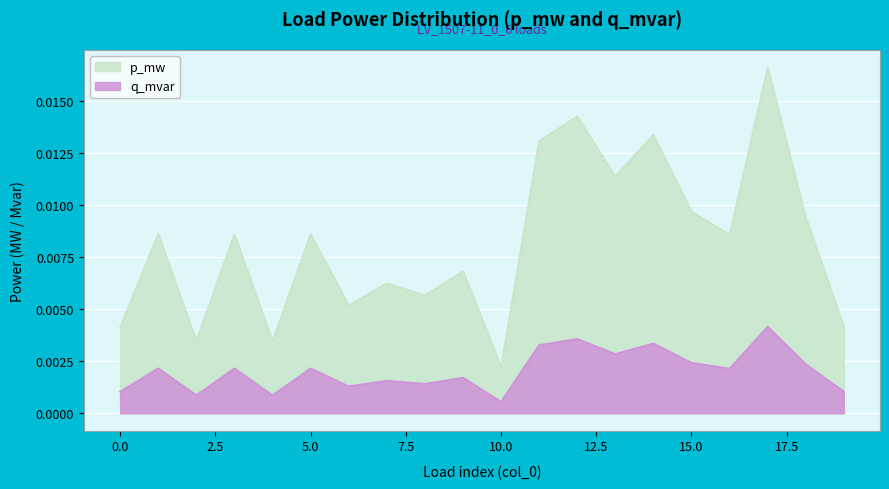

Which series has the largest range (max minus min)?

p_mw